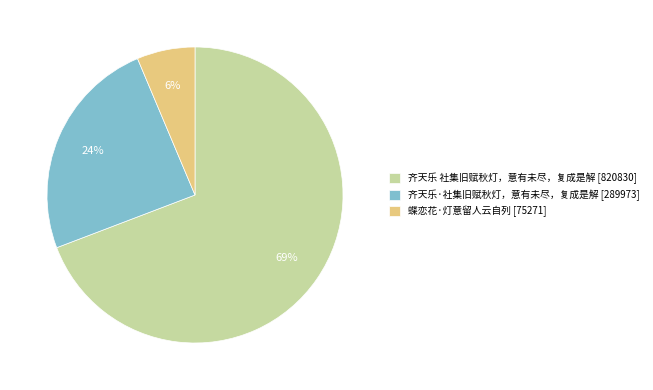

Rank the categories by value from lowest to highest.

蝶恋花·灯意留人云自列, 齐天乐·社集旧赋秋灯，意有未尽，复成是解, 齐天乐 社集旧赋秋灯，意有未尽，复成是解